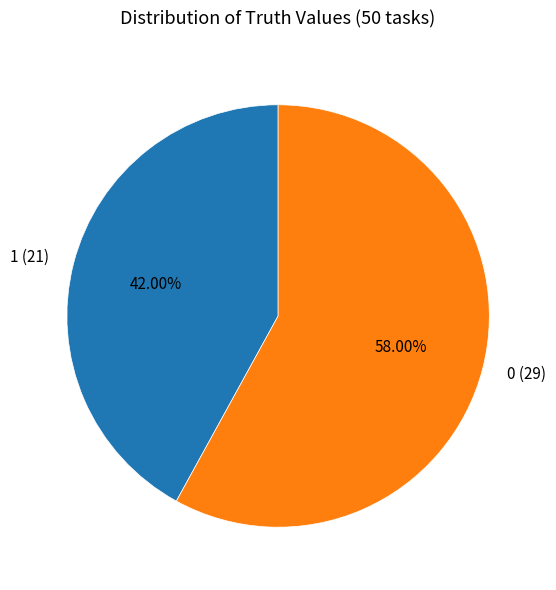

To the nearest percent, what is the difference between the largest and smallest slice percentages?

16%